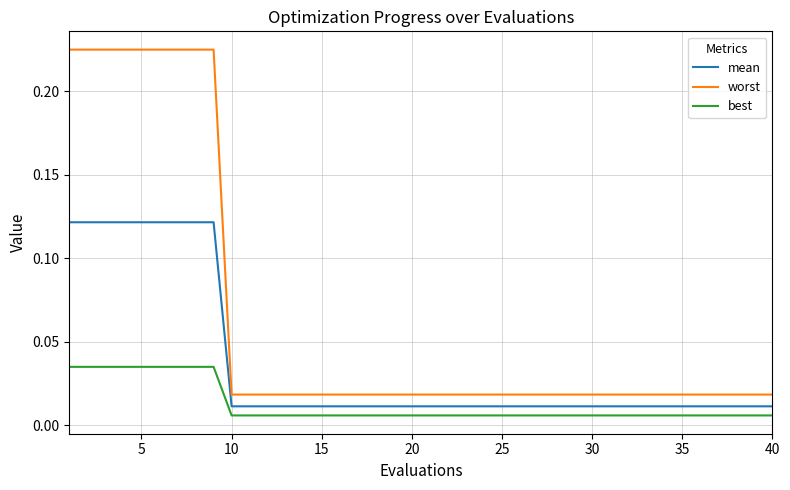

What is the sum of all mean values?

1.4